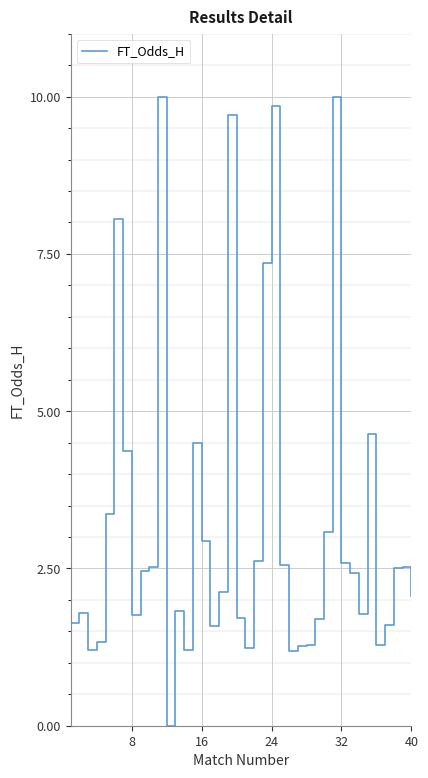

What is the difference between the maximum and minimum values?

10.0